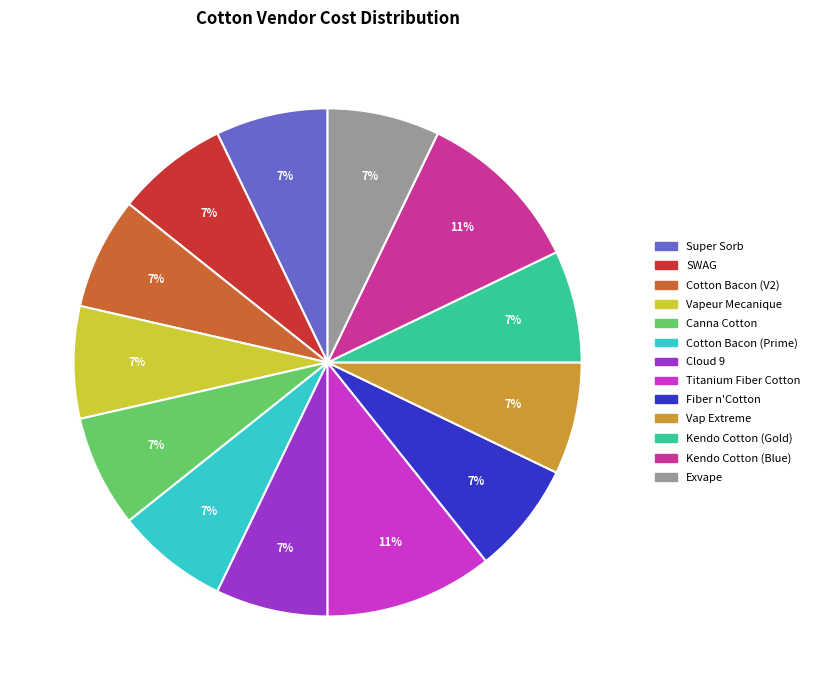

The Cotton Bacon (Prime) slice represents 1% of the pie. True or false?

False